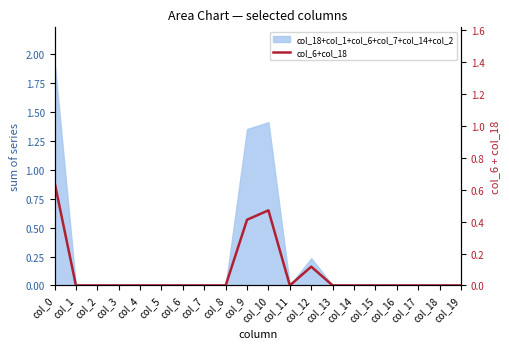

What is the maximum value shown in the chart?

0.6